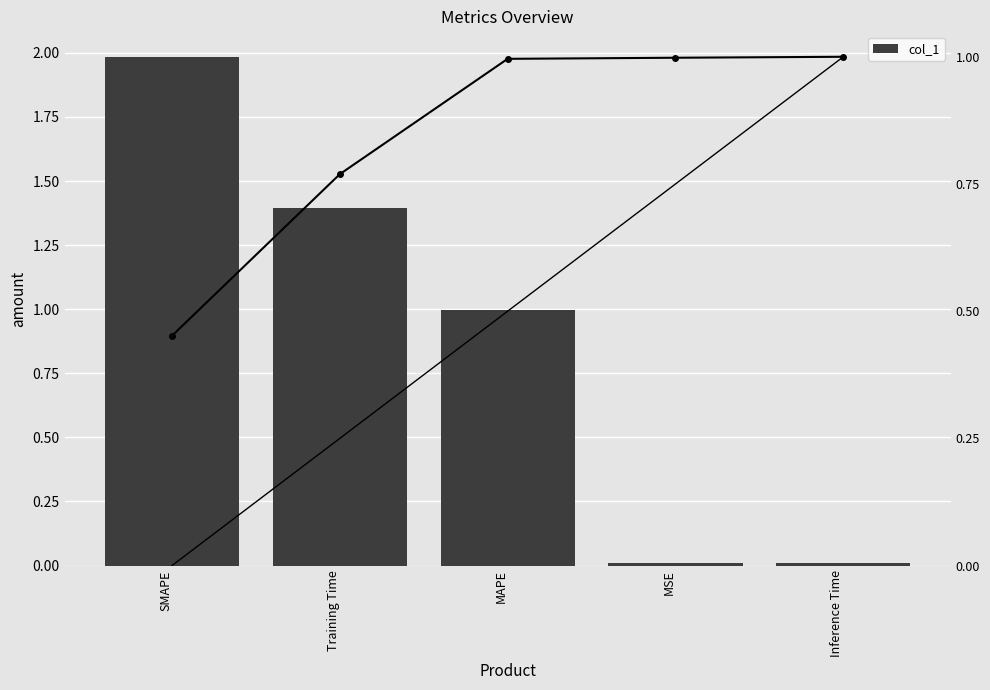

What is the spread (max minus min) of values at SMAPE?

1.5